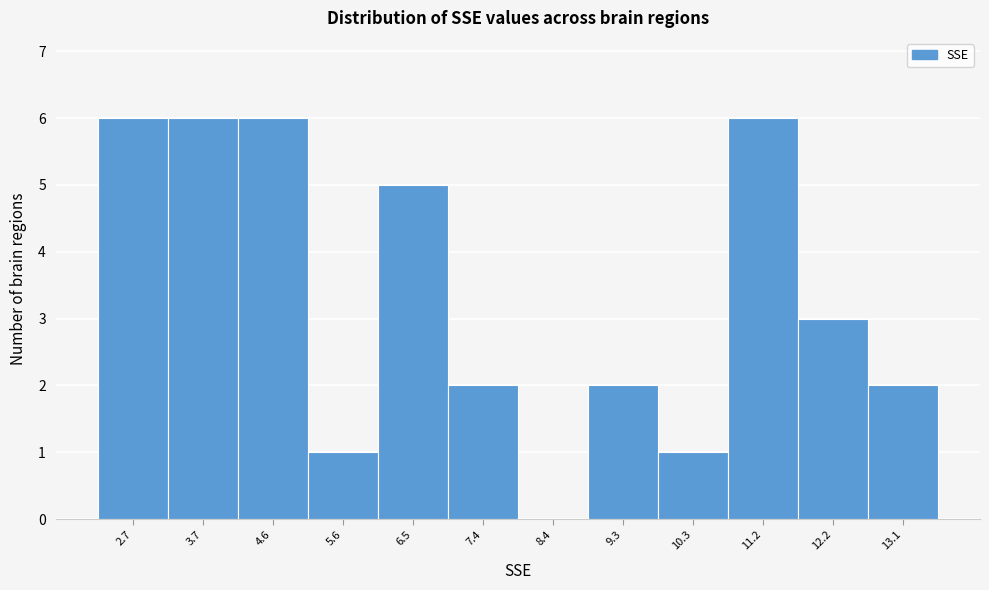

Reading right to left, extract all data points from this chart.

13.1=2	12.2=3	11.2=6	10.3=1	9.3=2	8.4=0	7.4=2	6.5=5	5.6=1	4.6=6	3.7=6	2.7=6